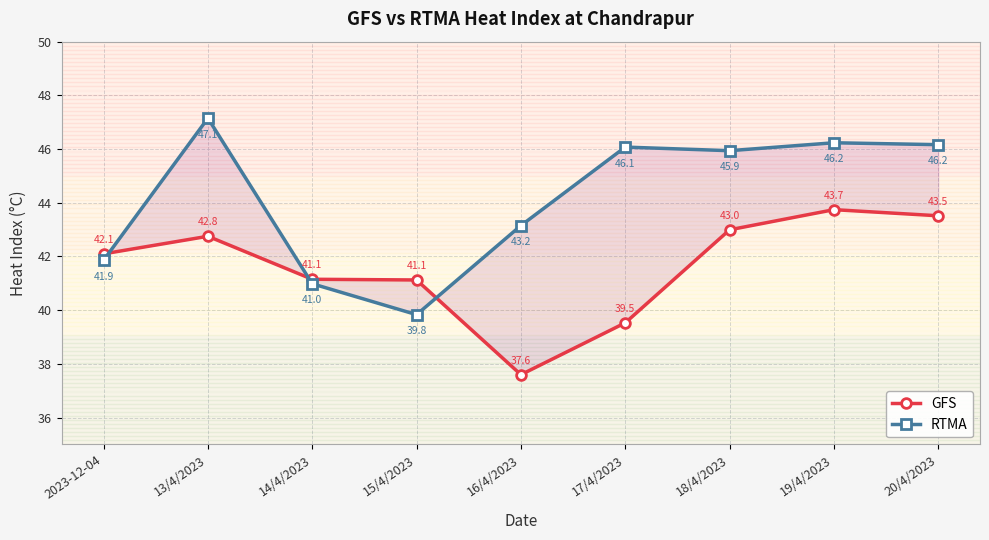

What is the difference between the highest and lowest values at 17/4/2023?

6.5